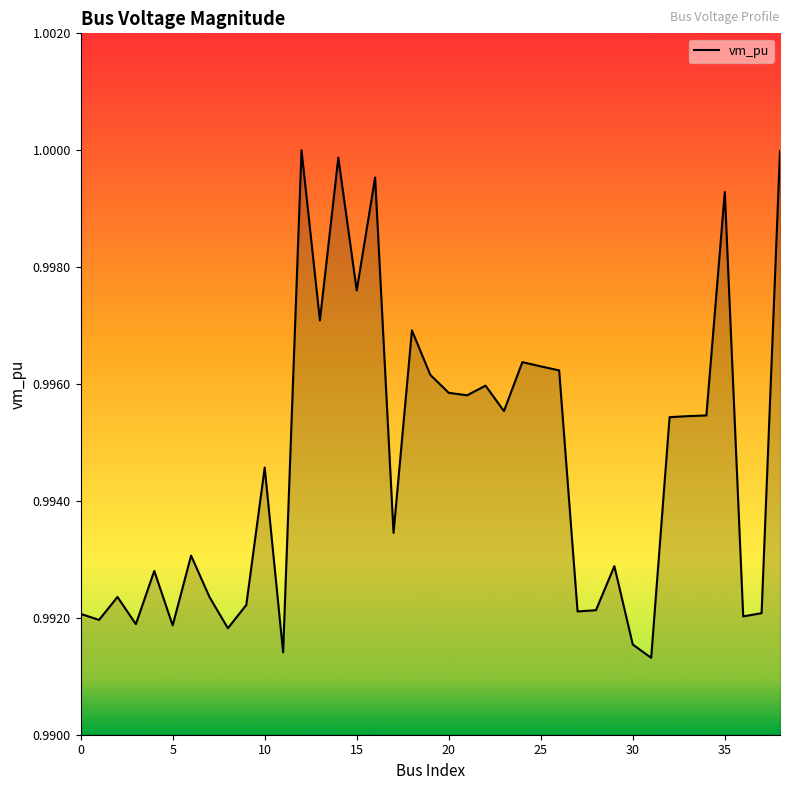

Is it true that the value at 0 is 0.3?

False